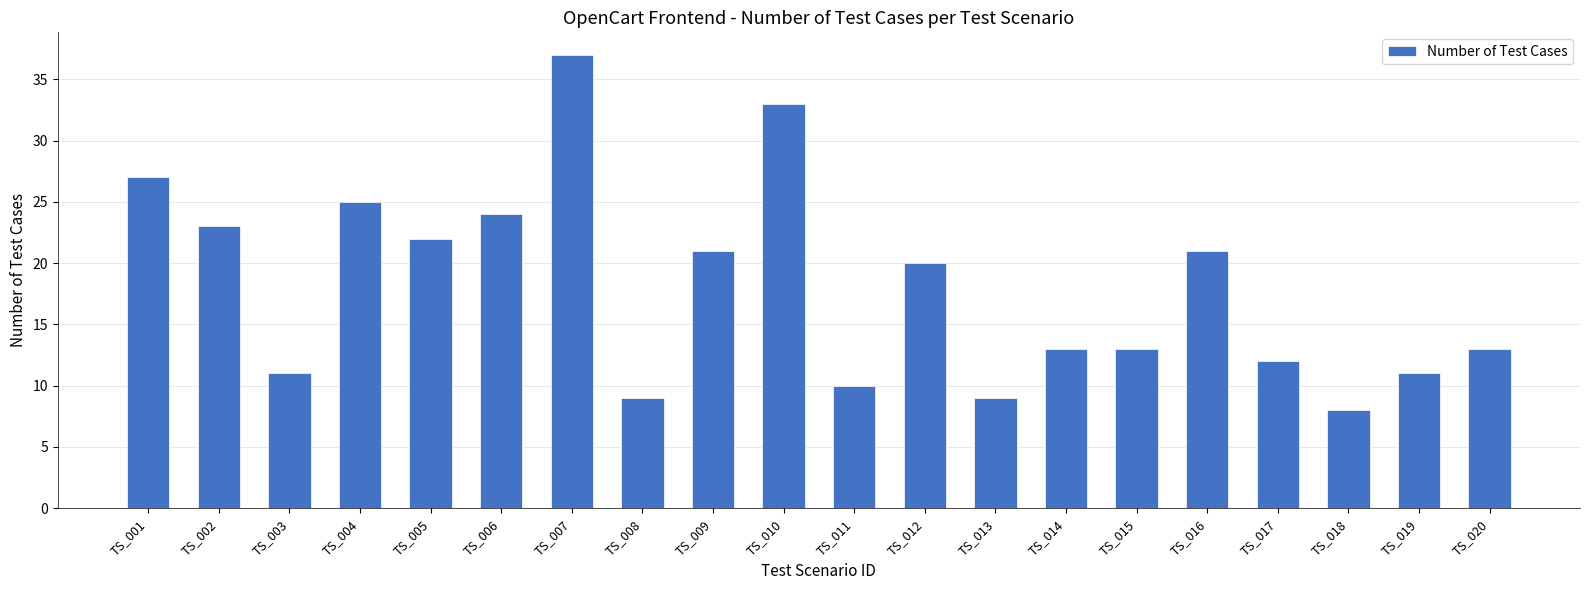

What is the change in value from TS_003 to TS_009?

+10